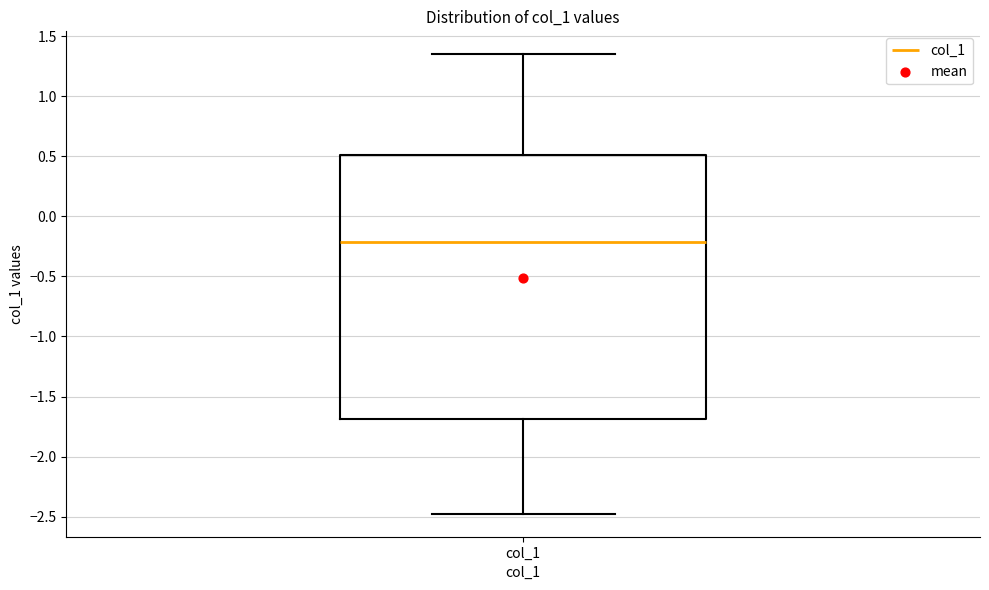

Transcribe this box plot: give where the median line is, the range the box spans, and where the two whiskers end, as read against the y-axis. The values are not printed on the chart, so give them approximately, as read against the axis.

median -0.20, box -1.70 to 0.50, whiskers -2.50 to 1.35